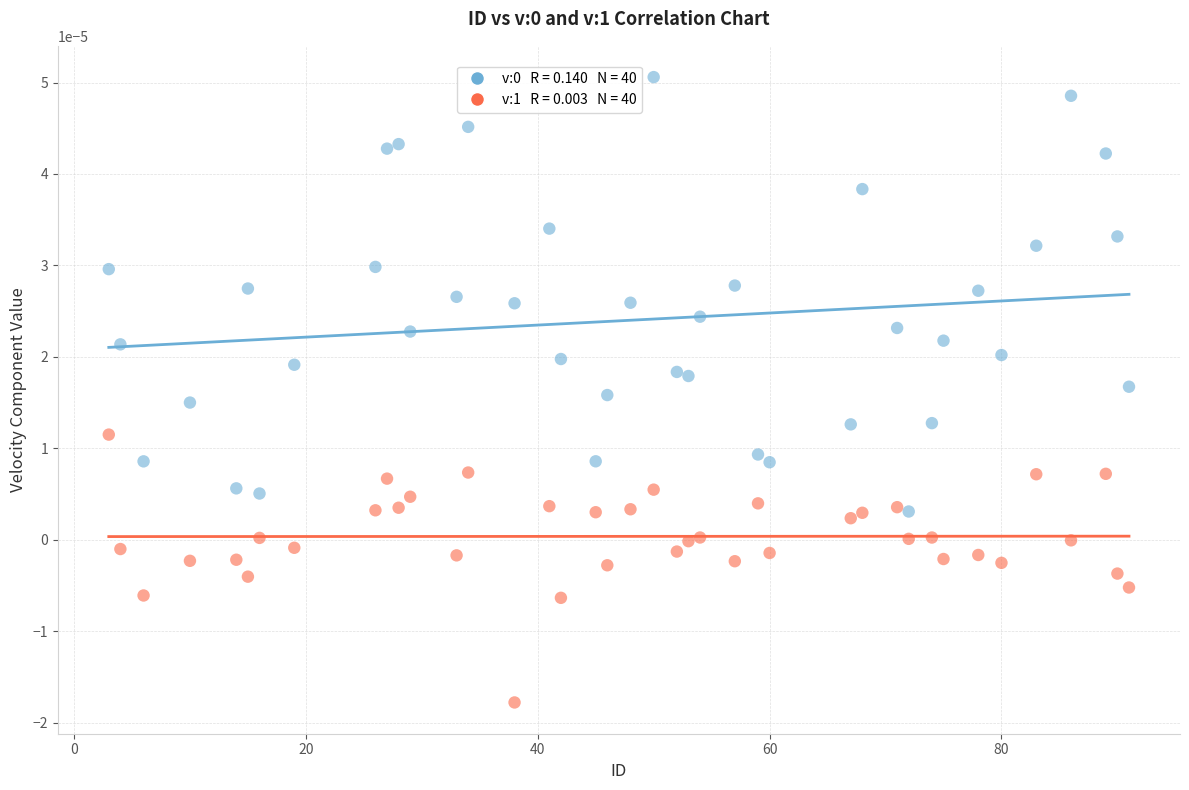

Across all data points, what is the range of X values (max minus min)?

88.0